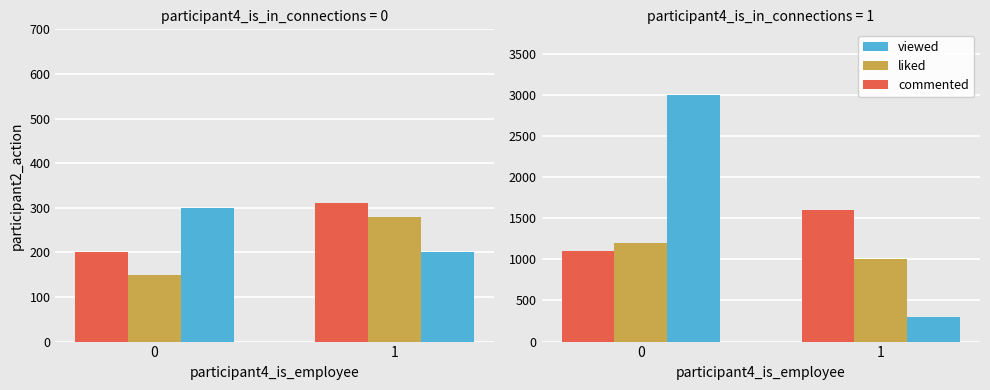

Count the viewed values in the range 300 to 3000.

2